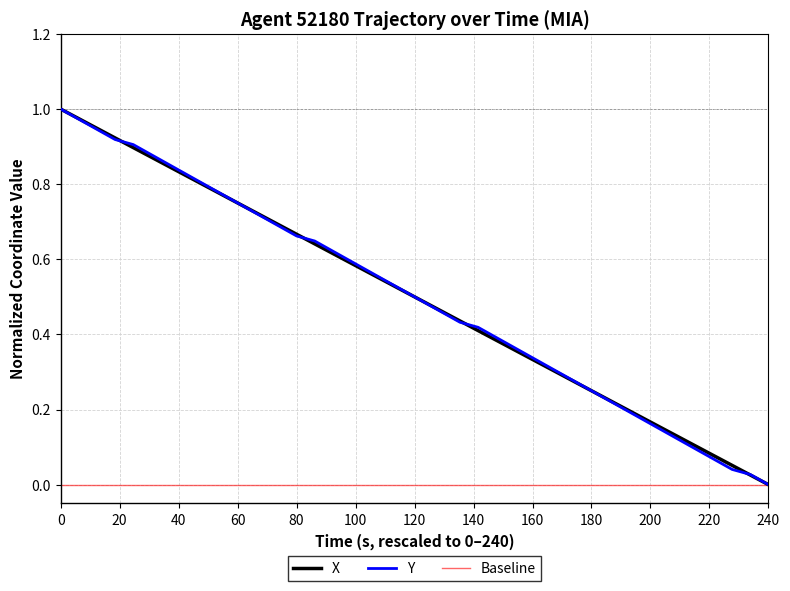

The Y series shows 1.4 at 0. True or false?

False